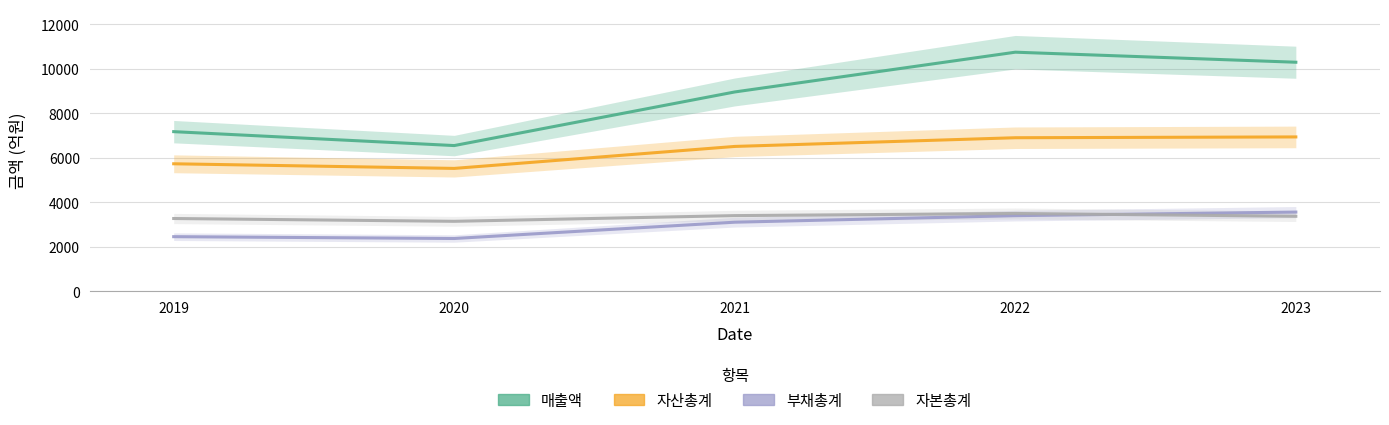

What is the sum of all 부채총계 values?

14907